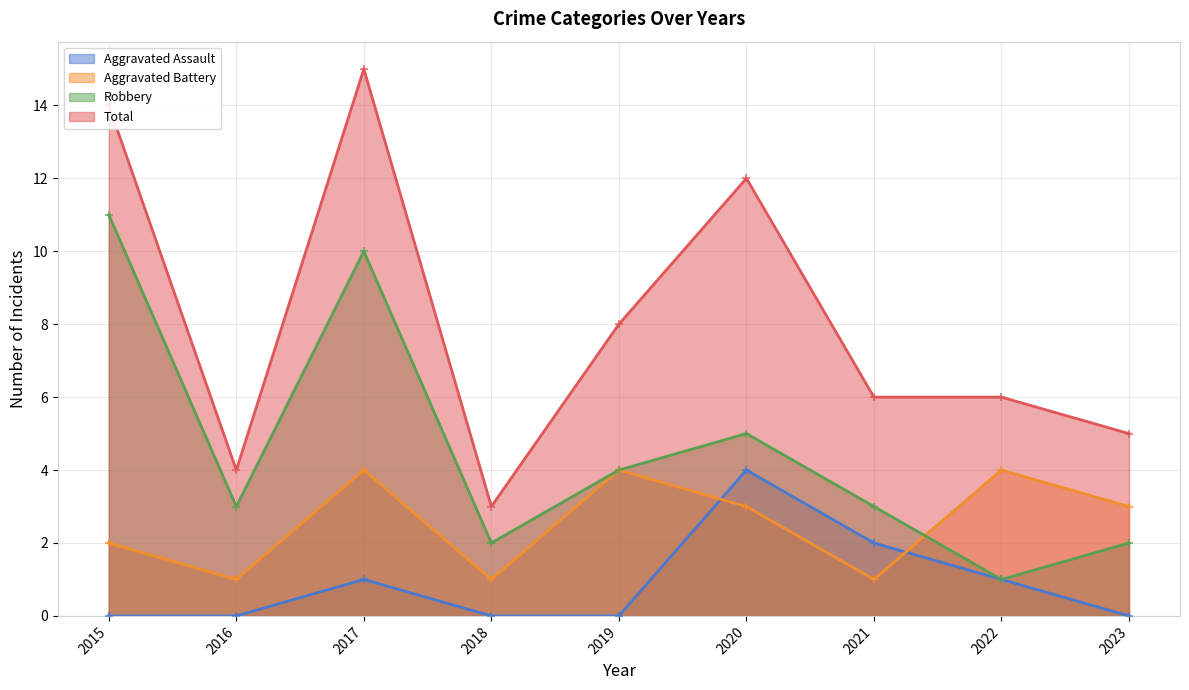

At which category is the sum across all series the highest?

2017